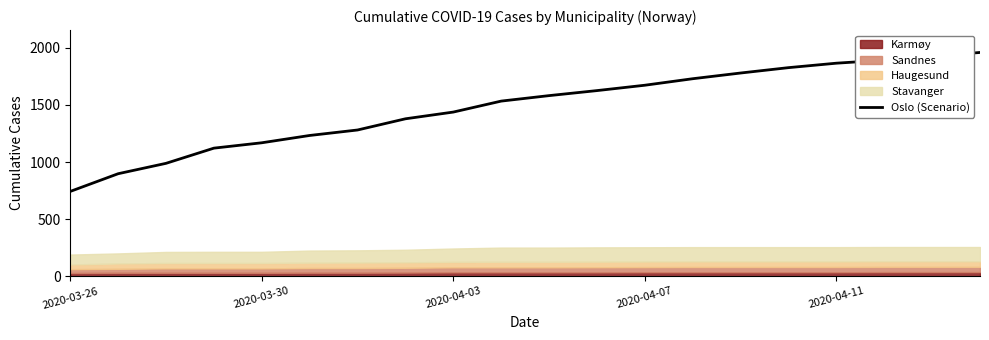

Reading left to right, what are all the values shown in this chart?

743	898	989	1122	1169	1233	1281	1379	1438	1534	1582	1626	1673	1730	1780	1827	1866	1893	1926	1960